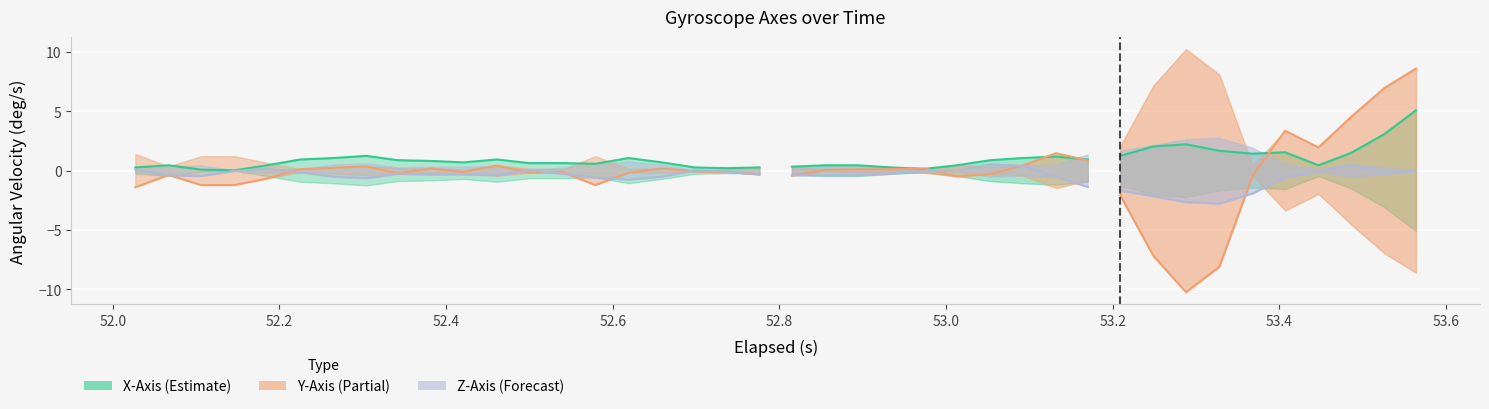

List the labels in order of Z-Axis (deg/s) value, largest first.

26, 37, 27, 4, 0, 12, 17, 25, 3, 24, 39, 18, 36, 5, 8, 13, 23, 38, 9, 10, 19, 1, 11, 20, 21, 22, 2, 6, 16, 28, 14, 35, 7, 15, 29, 30, 34, 31, 32, 33